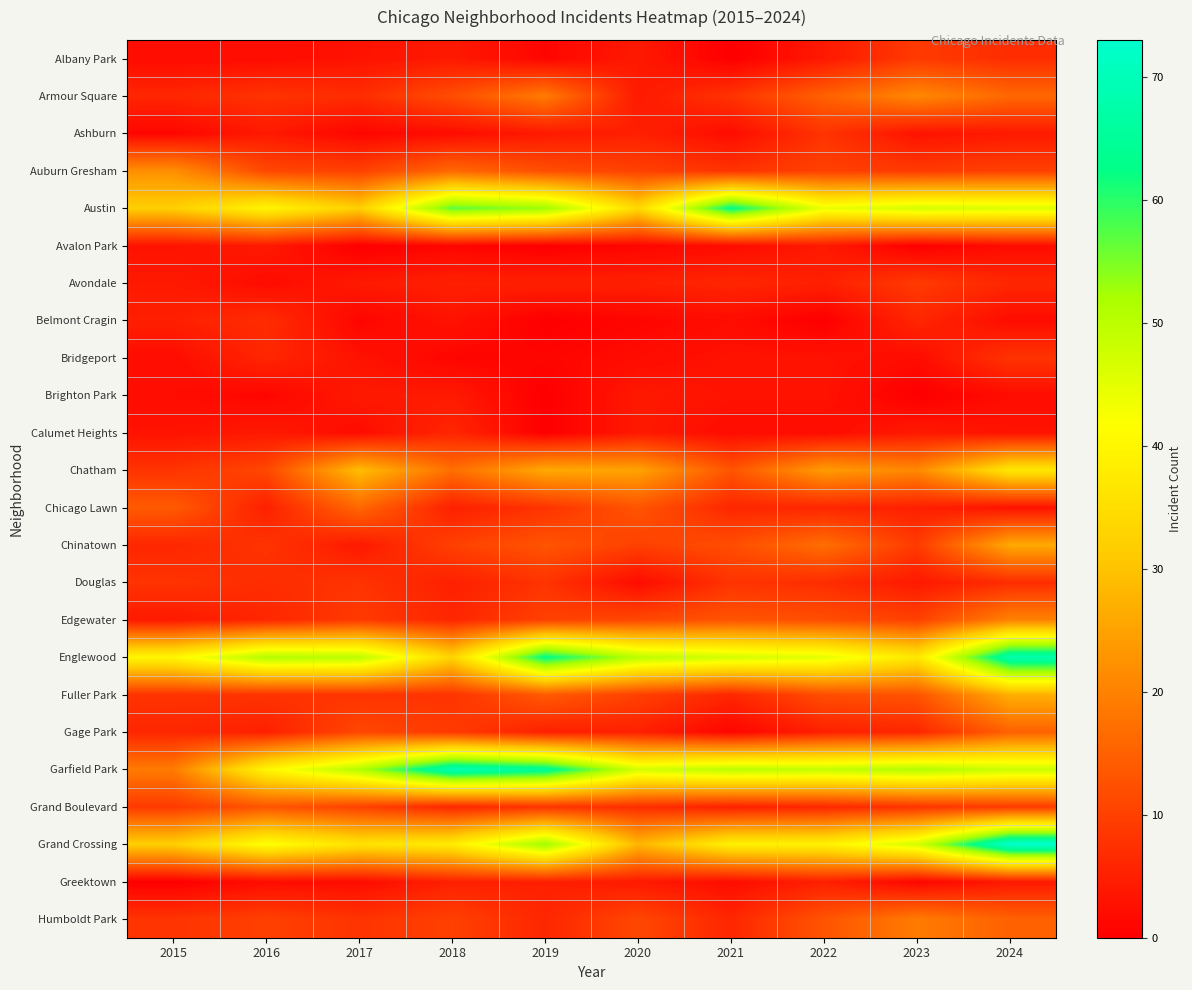

Is it true that Brighton Park equals 5 at 2021?

False